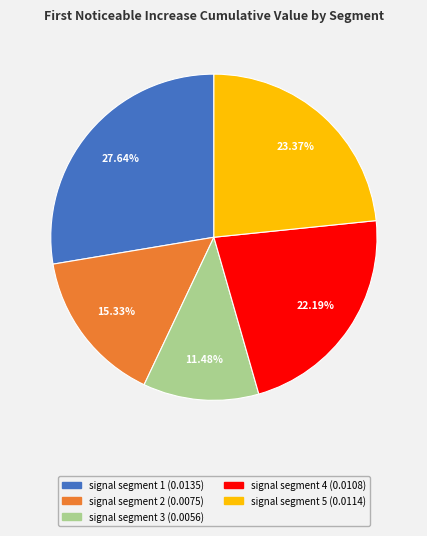

Which slice is the largest?

signal segment 1